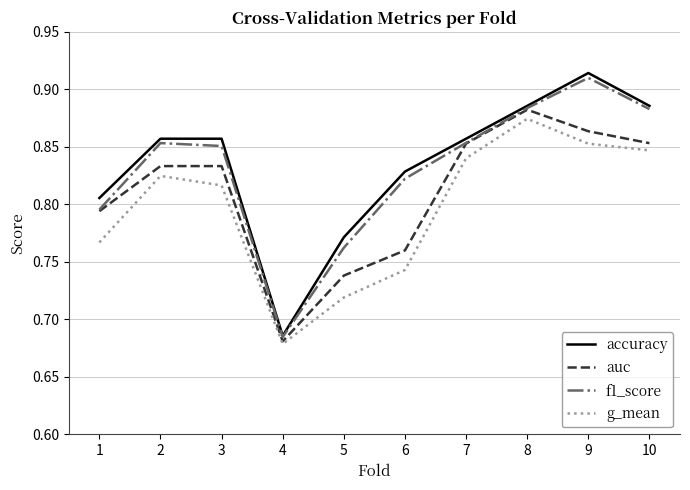

True or false: f1_score and g_mean cross at least once.

False